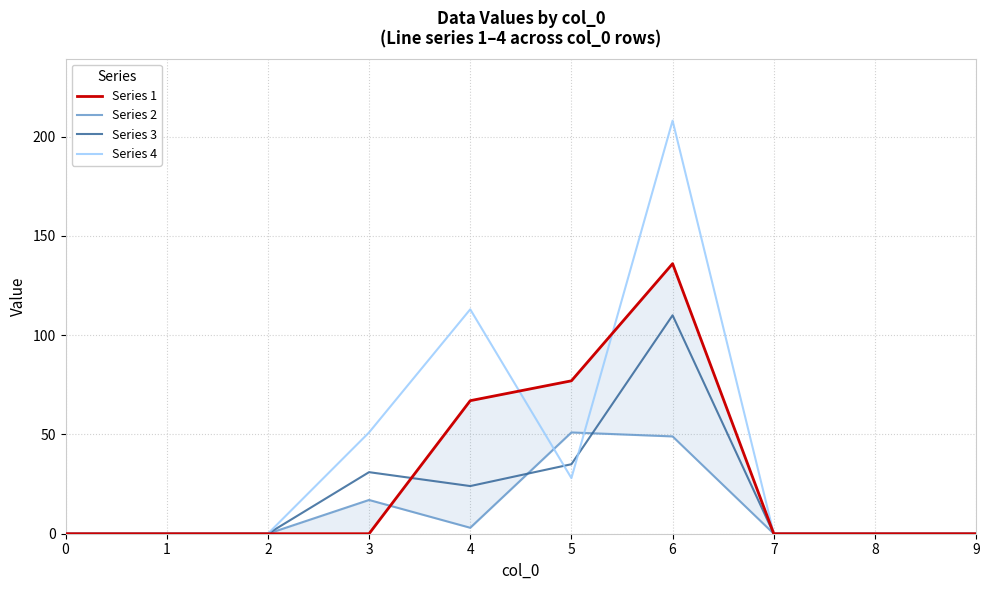

At which label is Series 2 closest to 25?

3